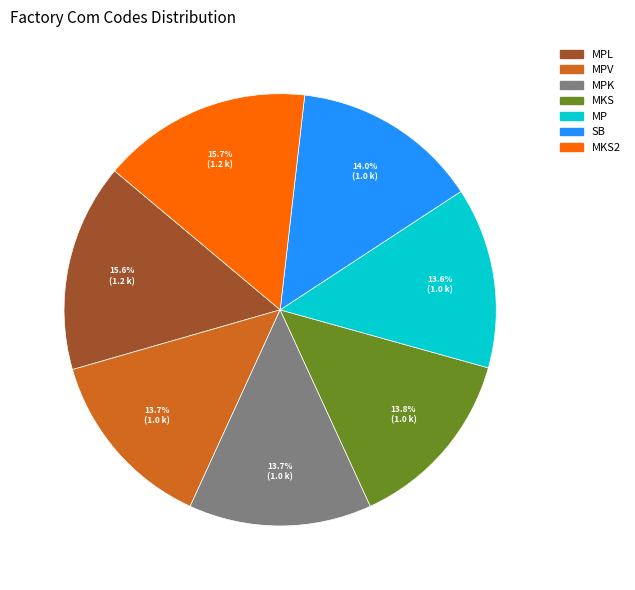

Is there a majority slice in this chart?

No